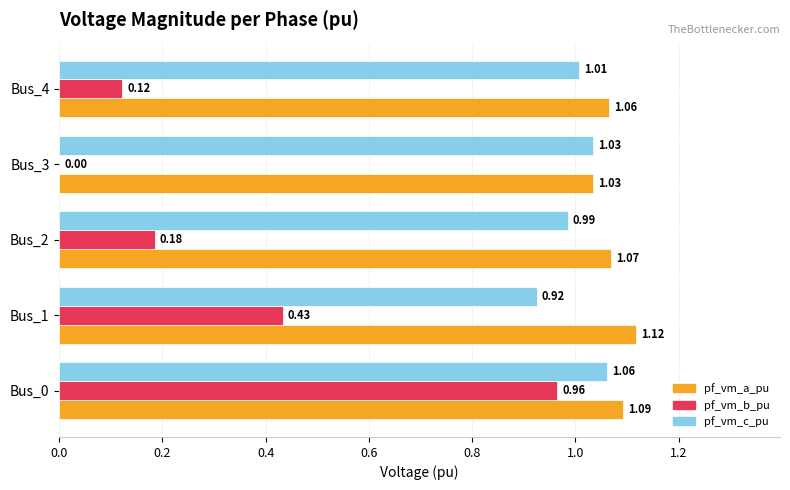

Which category has the highest value in the pf_vm_a_pu series?

Bus_1